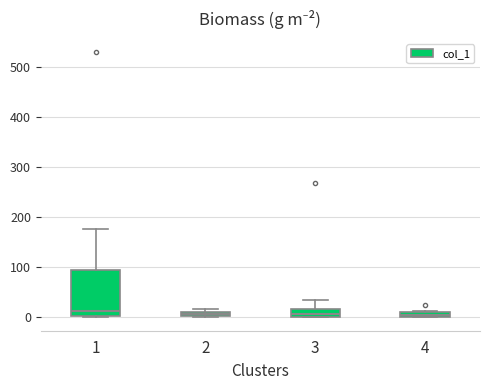

Comparing the boxes themselves (not the whiskers), which one is the tallest?

1